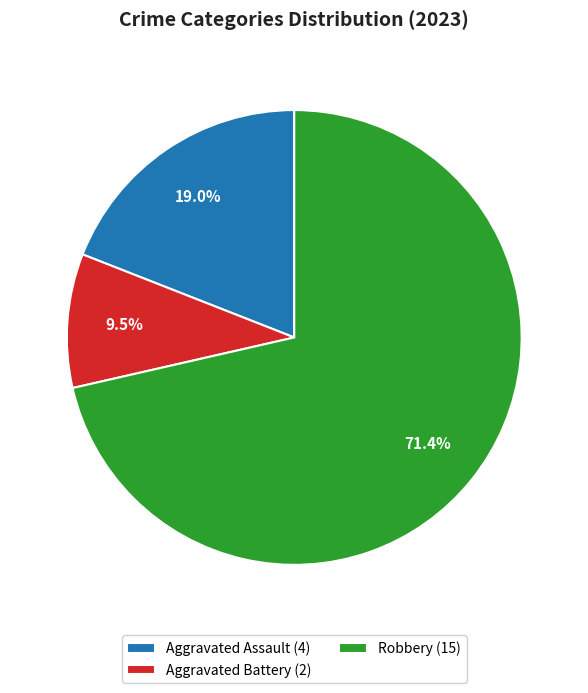

Which category has the biggest portion of the pie?

Robbery (15)